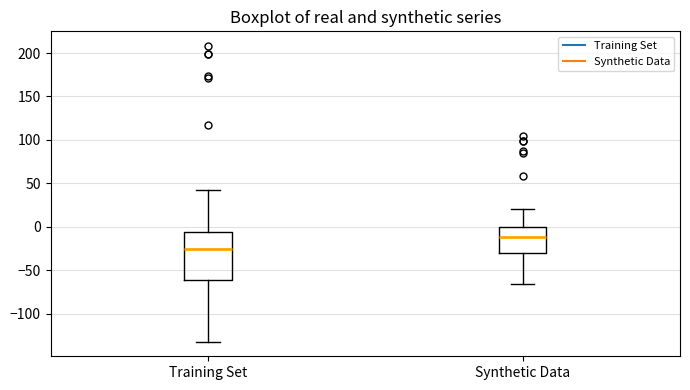

Which box's median line is the lowest?

Training Set